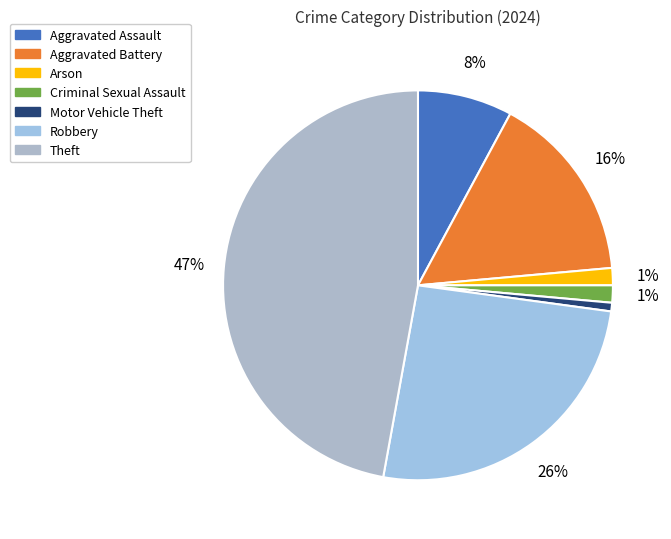

True or false: Robbery accounts for 31% of the total.

False